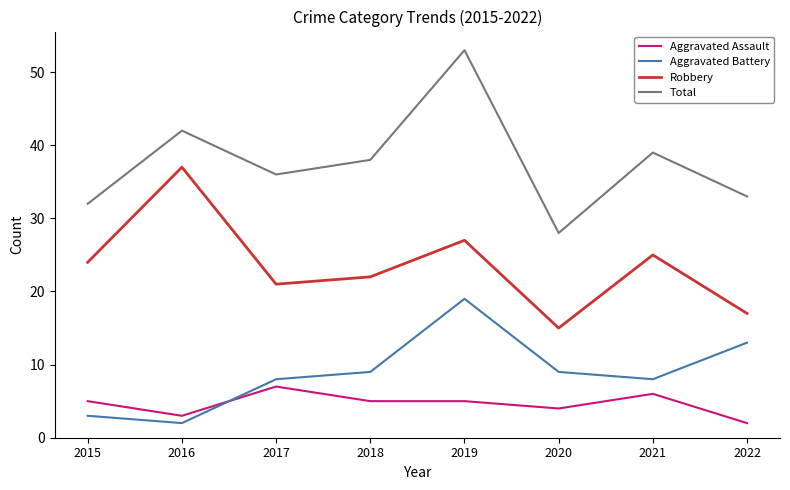

What is the lowest value of the Aggravated Assault series?

2